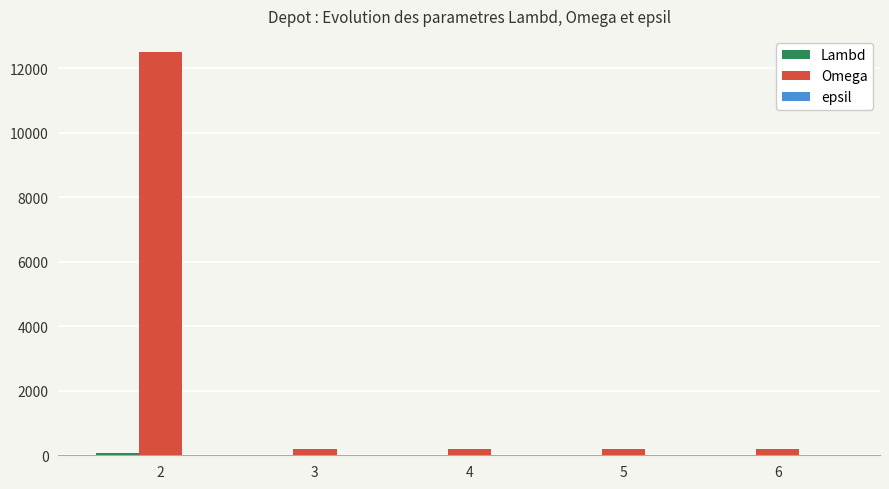

Which series has the largest total across all categories?

Omega